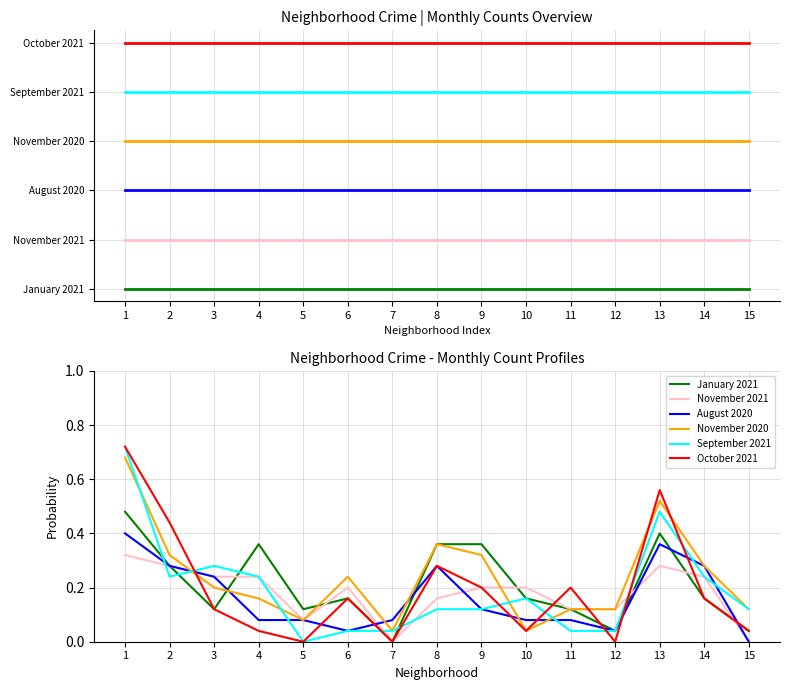

How many series are shown in this chart?

6